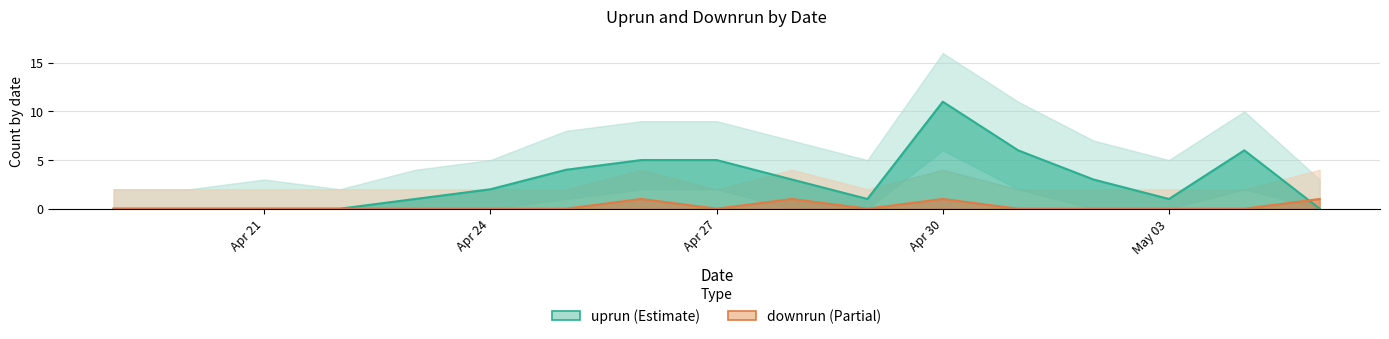

How many lines are shown in the chart?

2